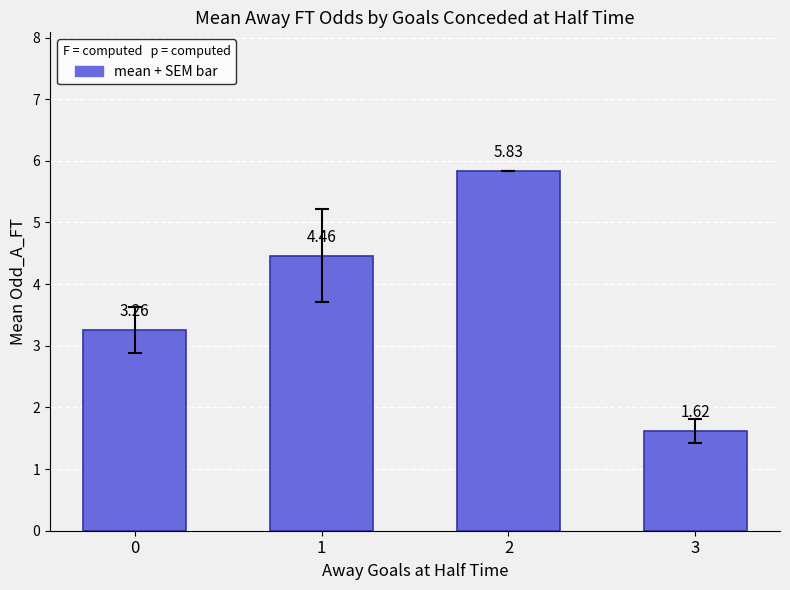

Rank the categories by value from highest to lowest.

2, 1, 0, 3